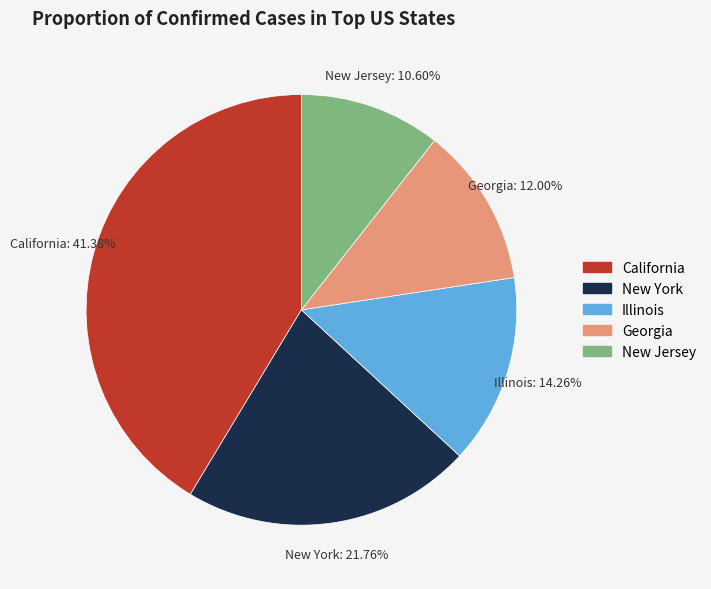

To the nearest percent, what is the average slice percentage?

20%